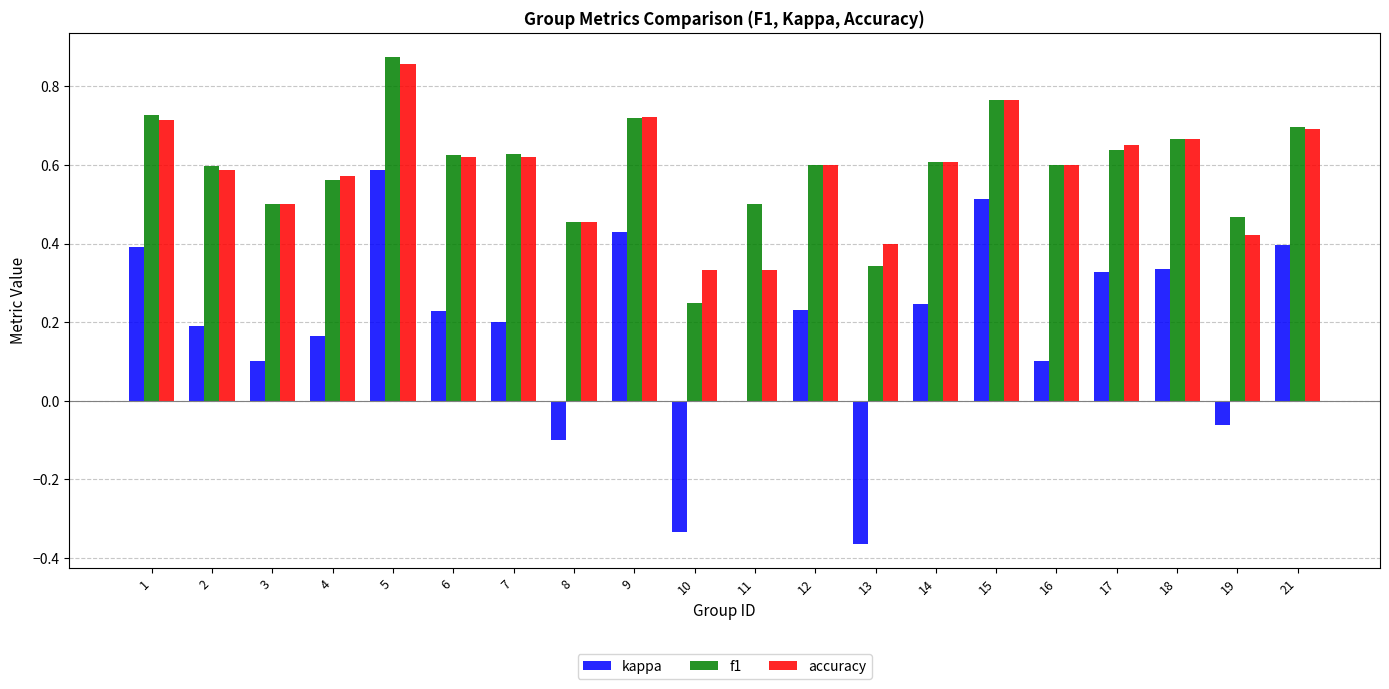

Which category has the highest value across all series?

5